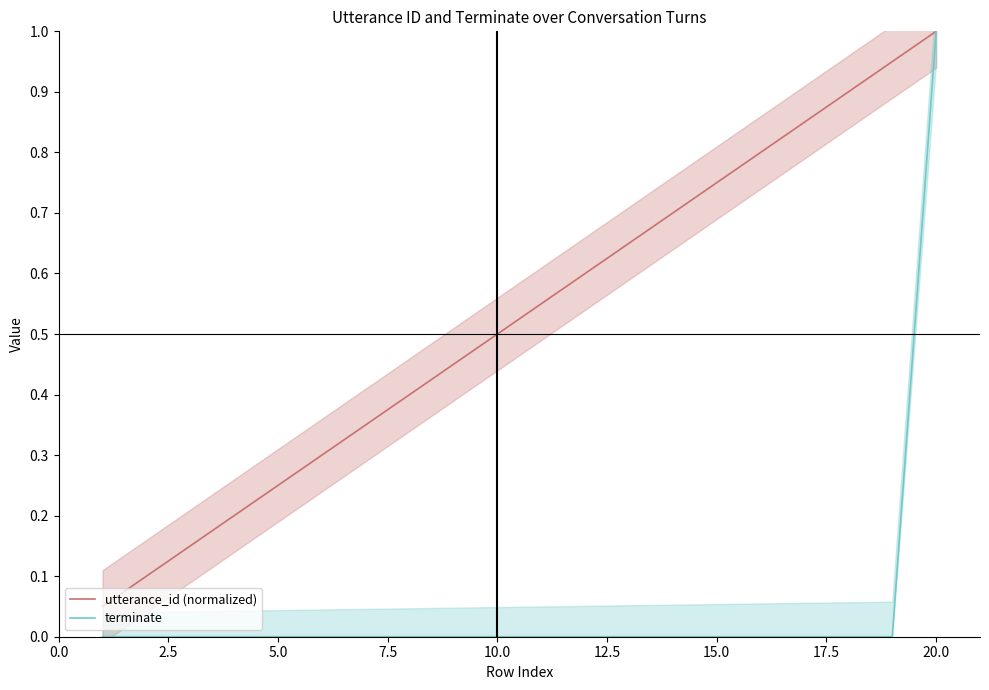

What are all the series names shown in the legend?

utterance_id (normalized), terminate